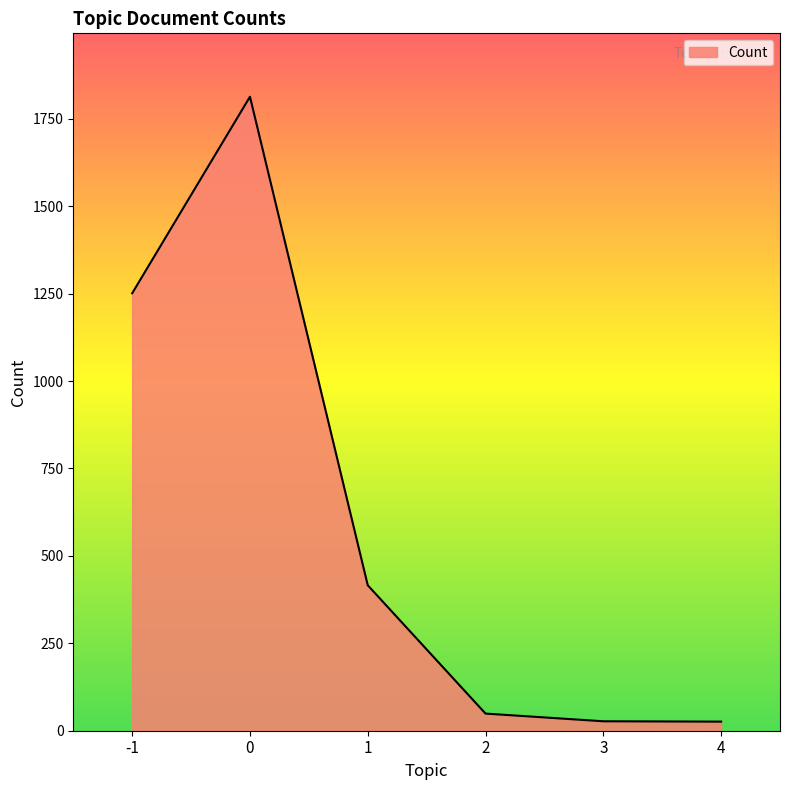

What is the change in value from 2 to 4?

-23